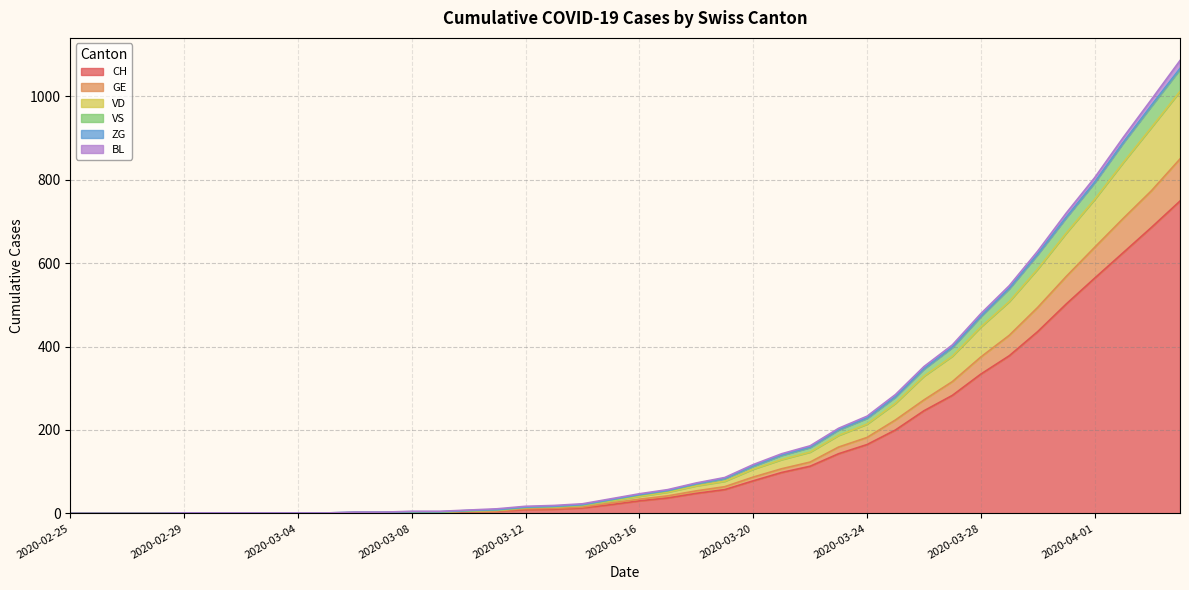

Is it true that CH equals 1 at 2020-03-06?

True